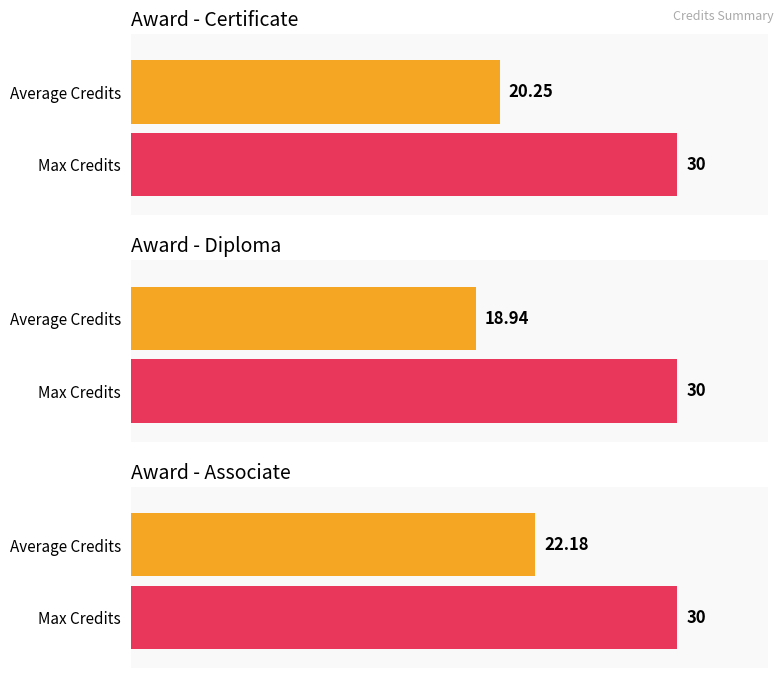

At which category is the sum across all series the highest?

Associate